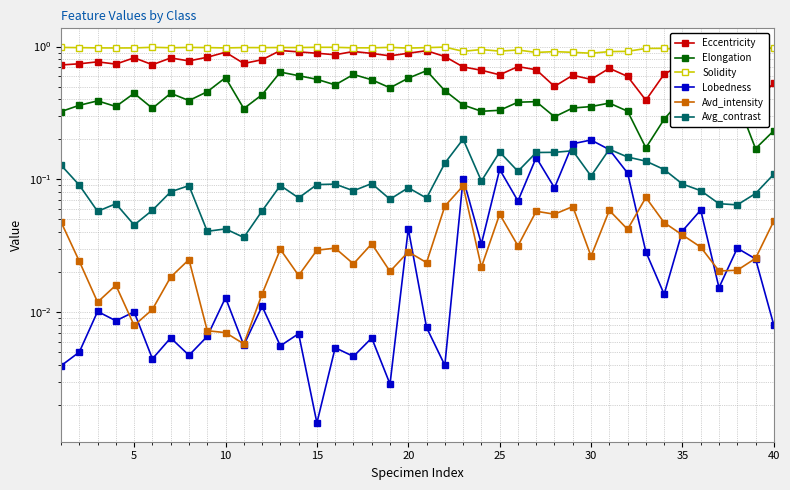

Is it true that Lobedness equals 0.0 at 20?

False